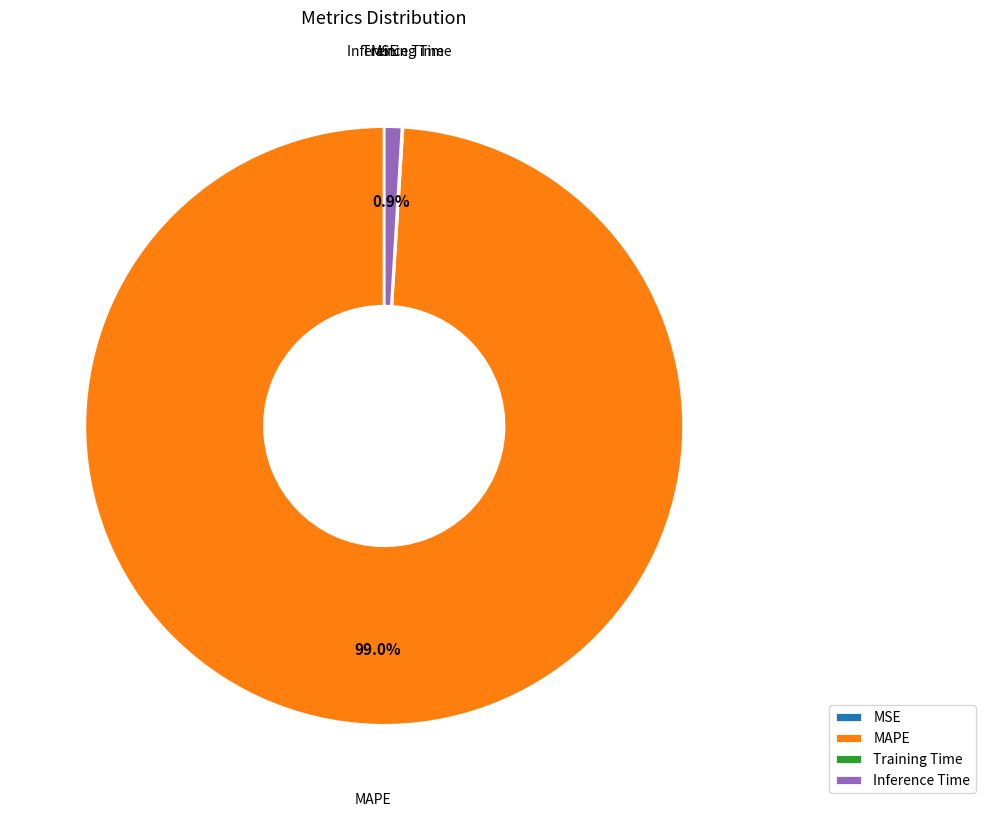

Between Inference Time and MAPE, which is larger?

MAPE